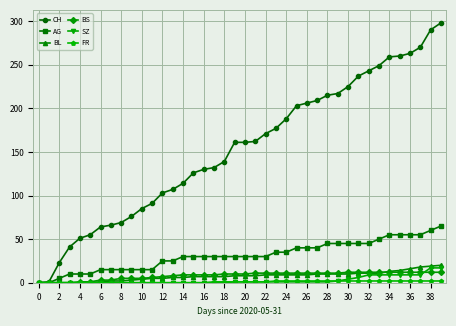

Which series has the largest range (max minus min)?

CH